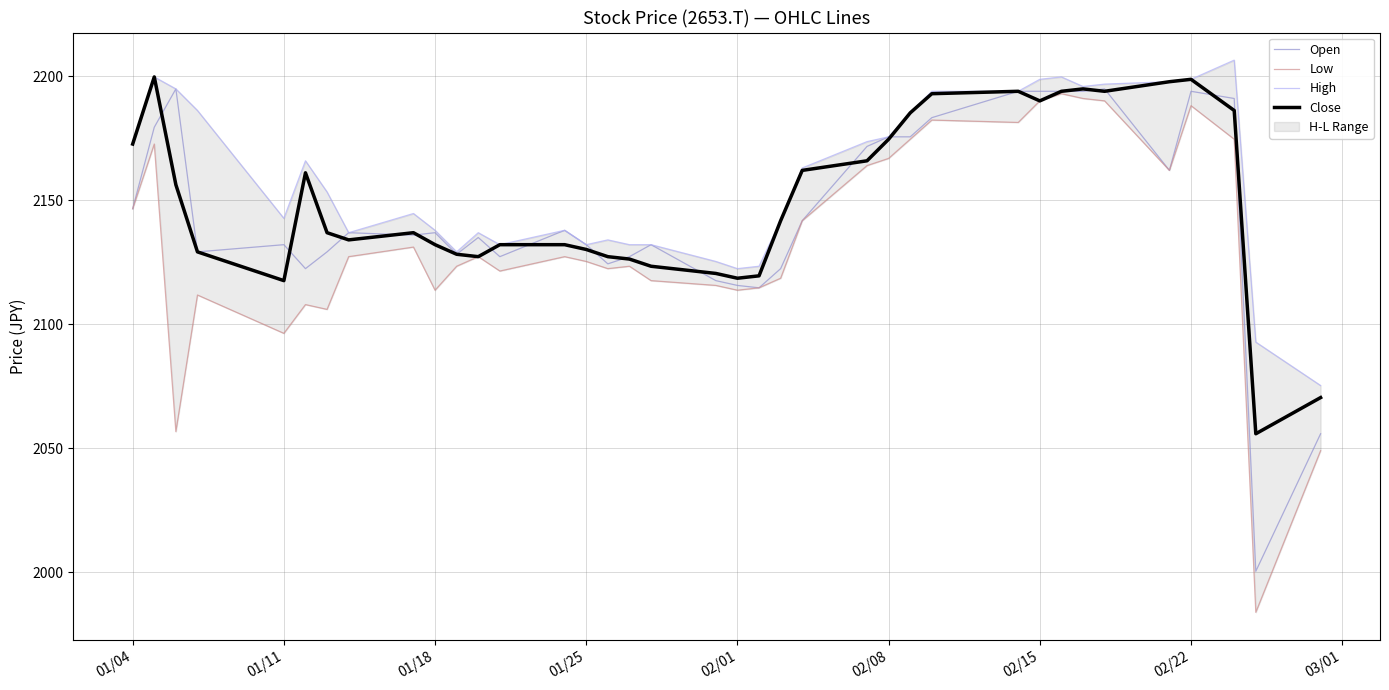

True or false: Close and Low intersect in this chart.

False